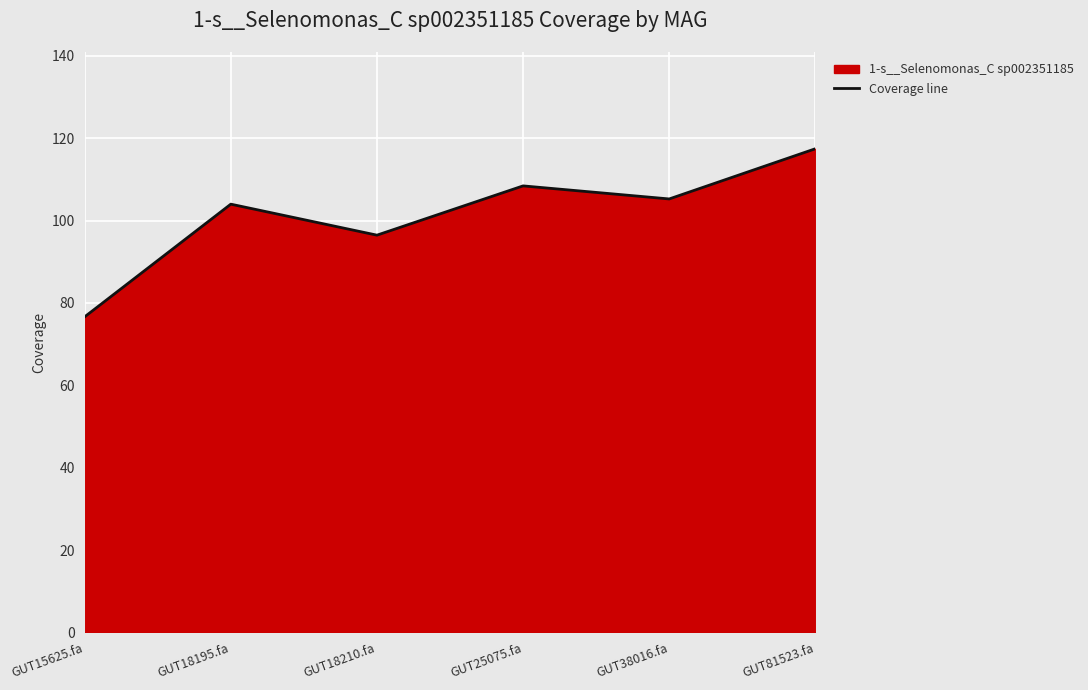

How many lines are shown in the chart?

1